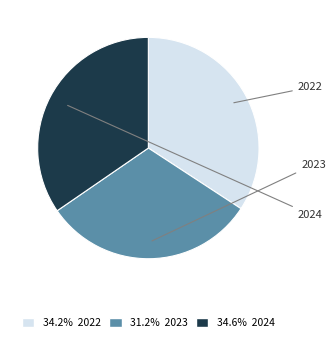

How many segments does this pie chart have?

3